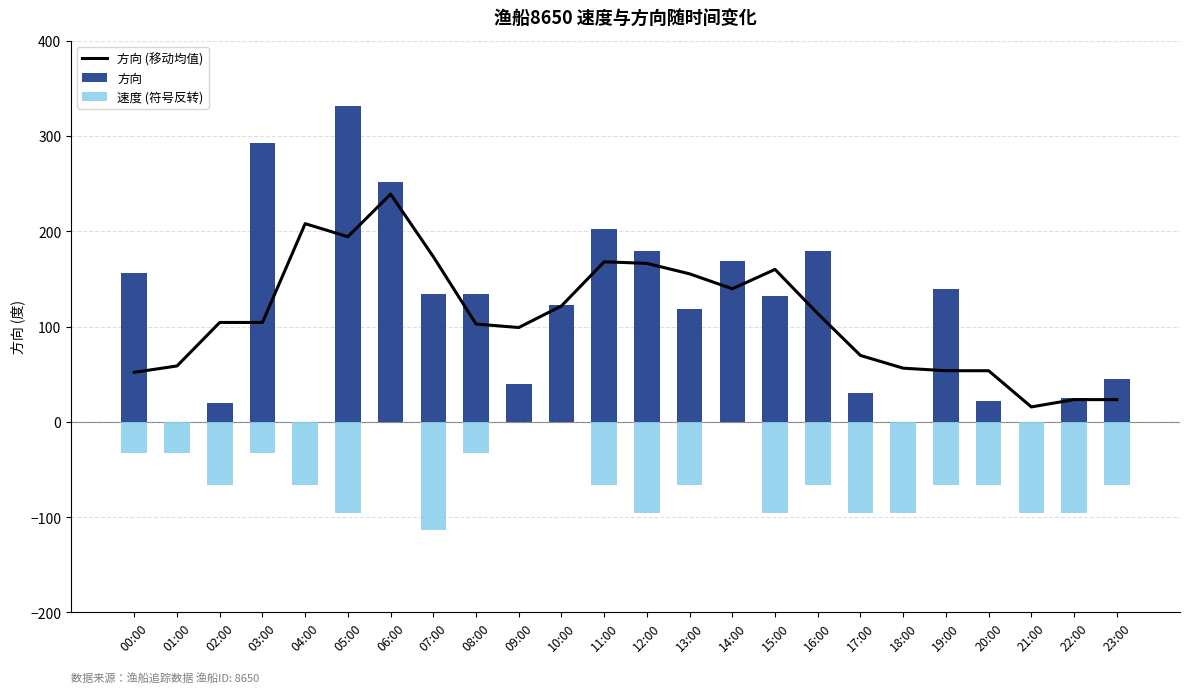

How many data points in 方向 are less than 132?

12